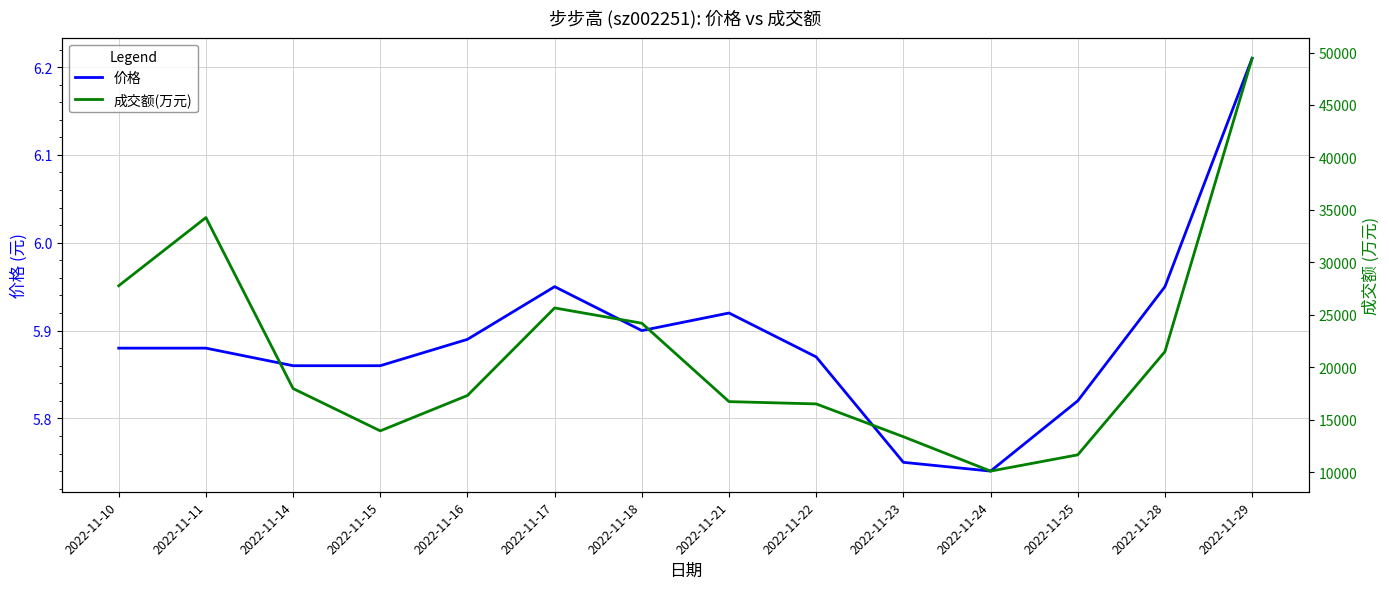

List the series in order of their peak value, highest first.

成交额(万元), 价格